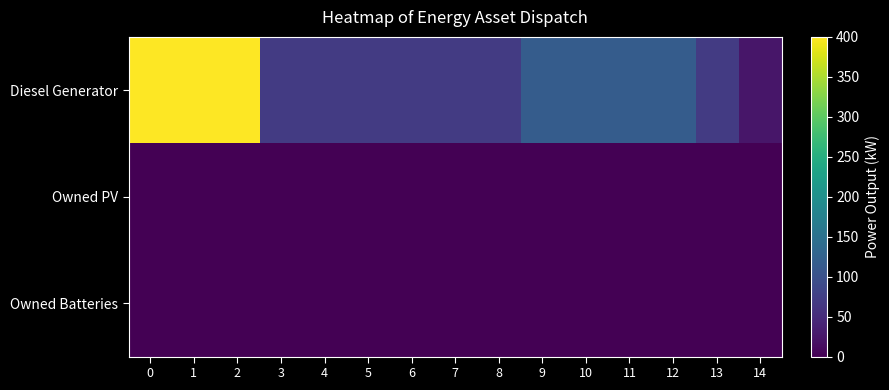

What is the greatest value displayed?

400